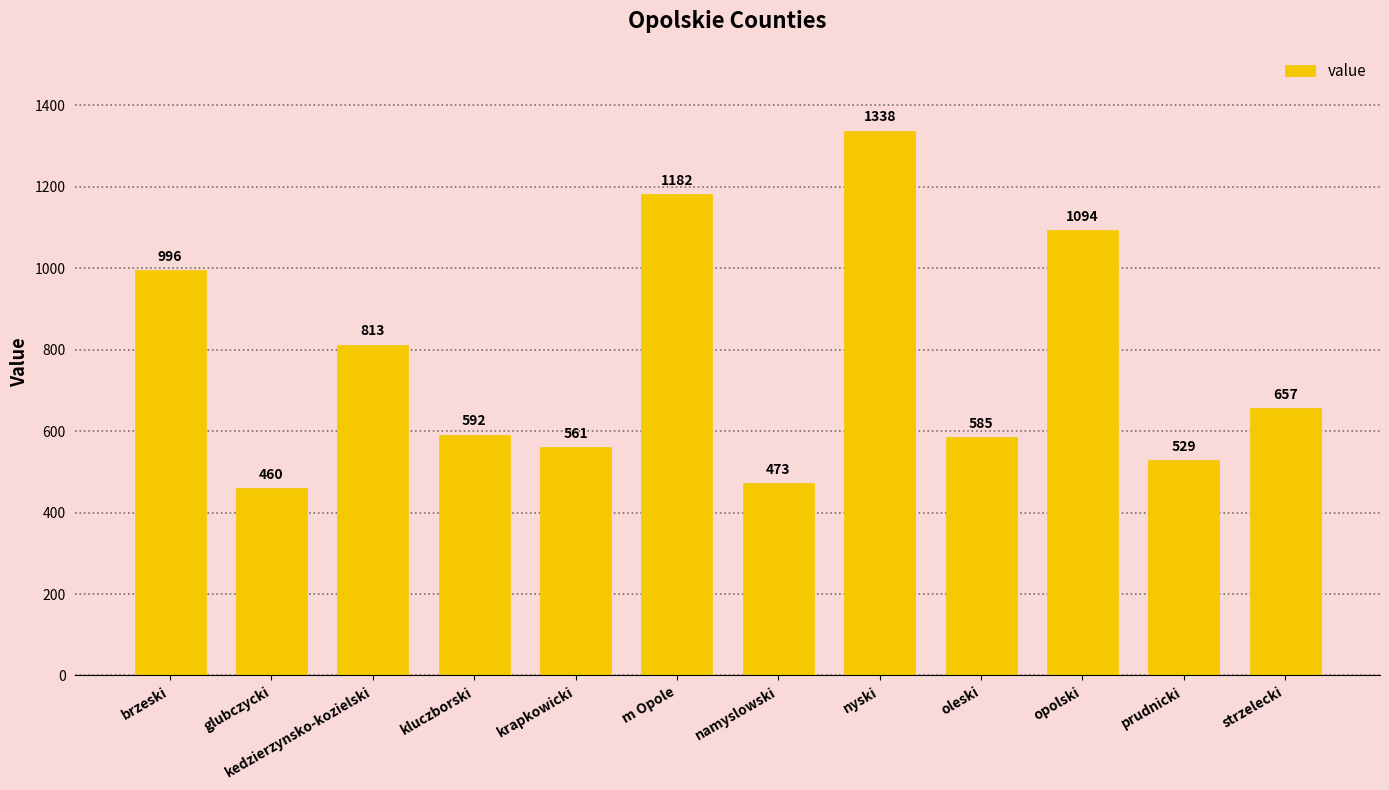

Rank the categories by value from highest to lowest.

nyski, m Opole, opolski, brzeski, kedzierzynsko-kozielski, strzelecki, kluczborski, oleski, krapkowicki, prudnicki, namyslowski, glubczycki